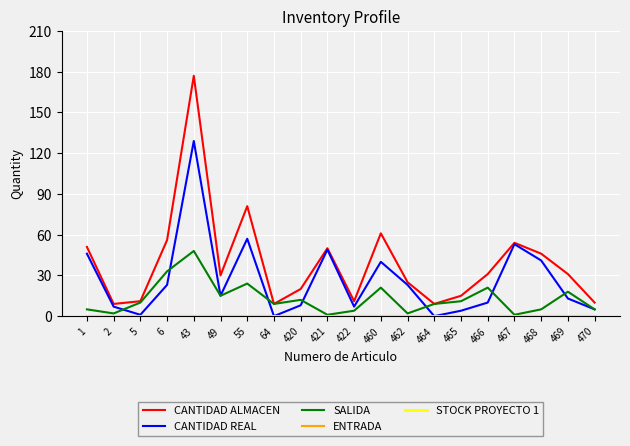

At which label does CANTIDAD ALMACEN reach its peak?

43